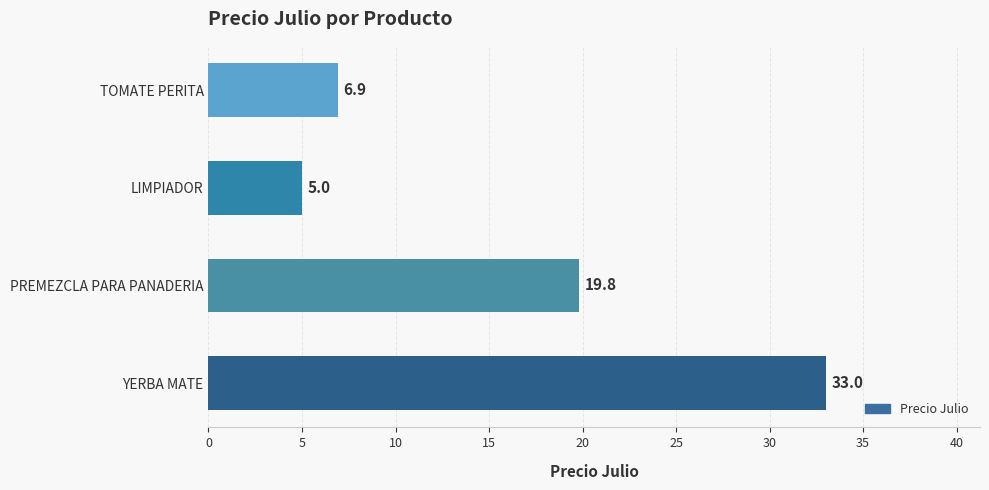

Reading bottom to top, list all the values displayed in this chart.

YERBA MATE=33.0	PREMEZCLA PARA PANADERIA=19.8	LIMPIADOR=5.0	TOMATE PERITA=6.9